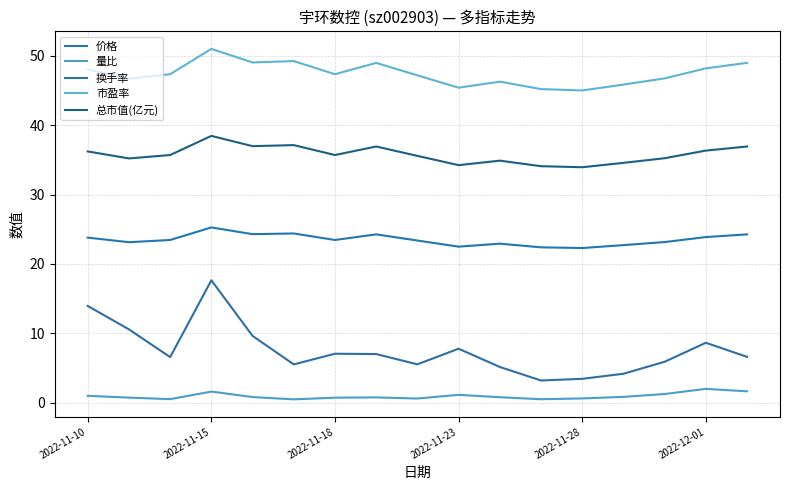

Does the chart have visible grid lines?

Yes